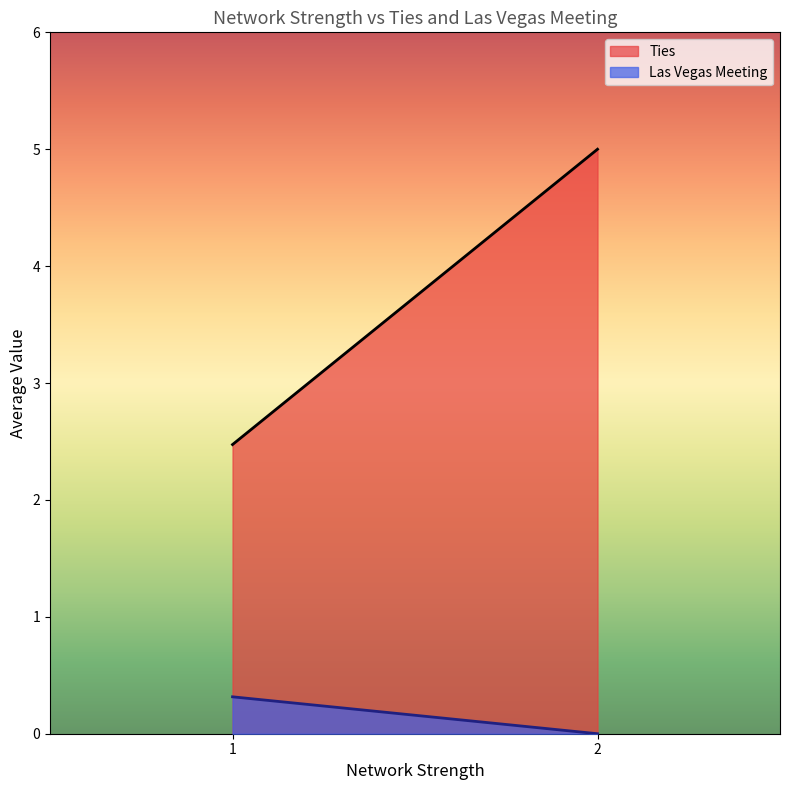

Which series has the largest total across all categories?

Ties